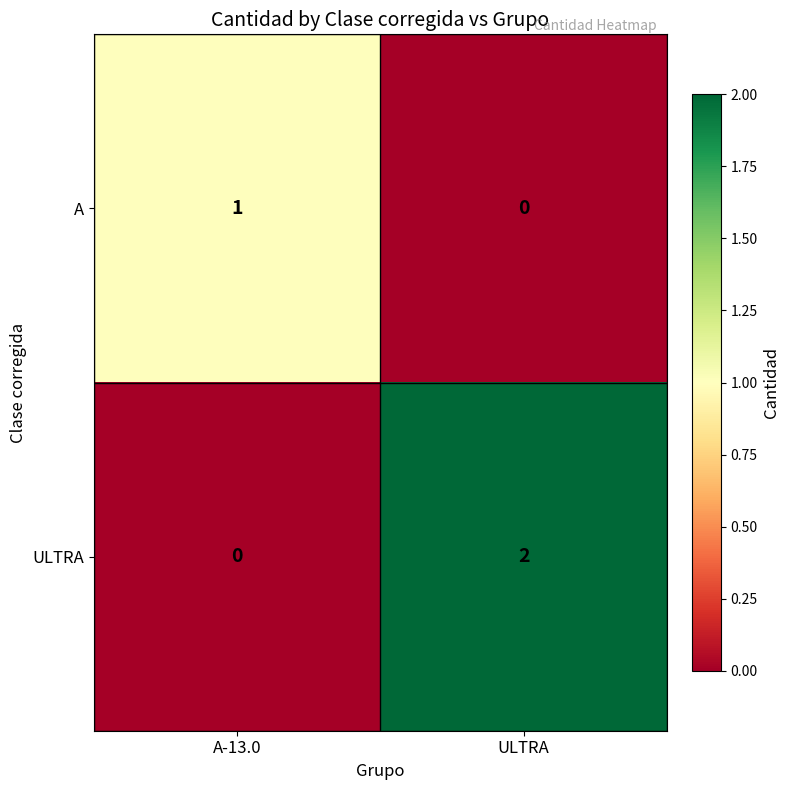

At which category is the sum across all series the highest?

ULTRA